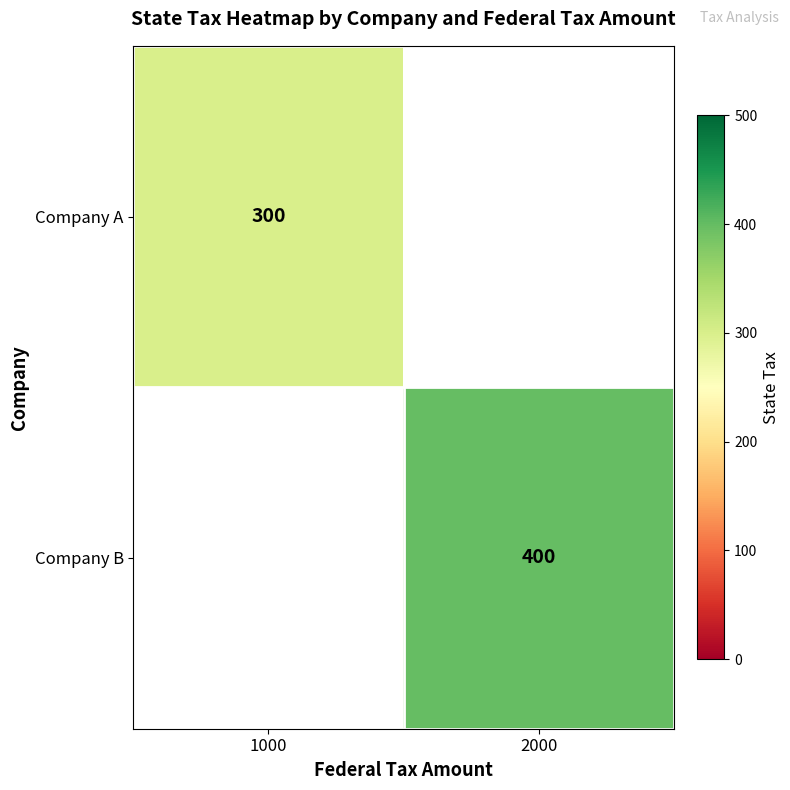

Is it true that Company A equals 179 at 1000?

False